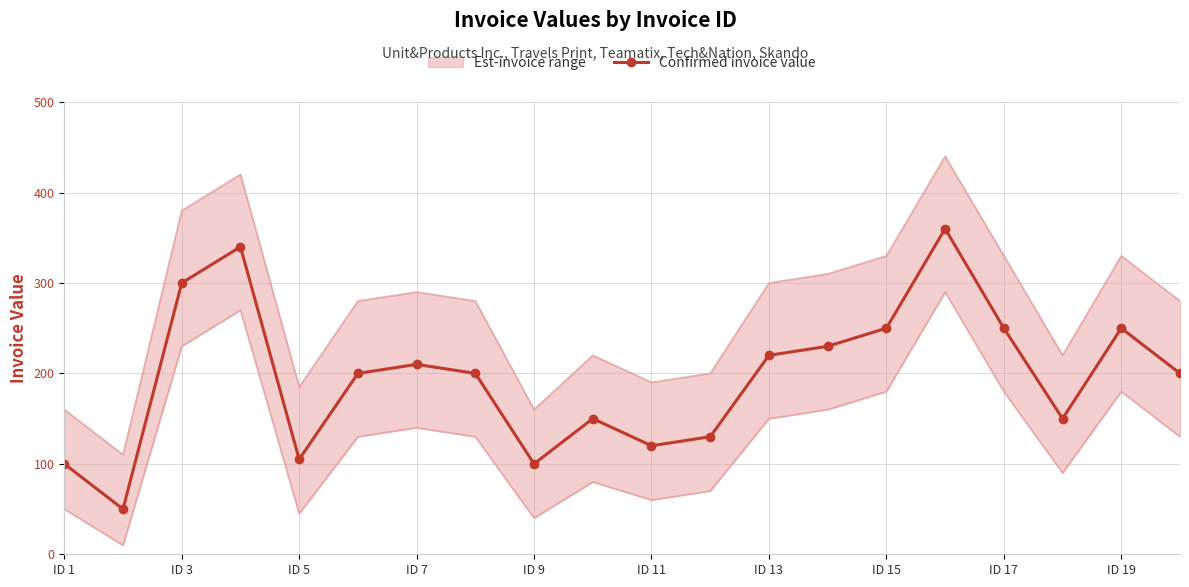

True or false: the data has more than 1 interior local peaks.

True